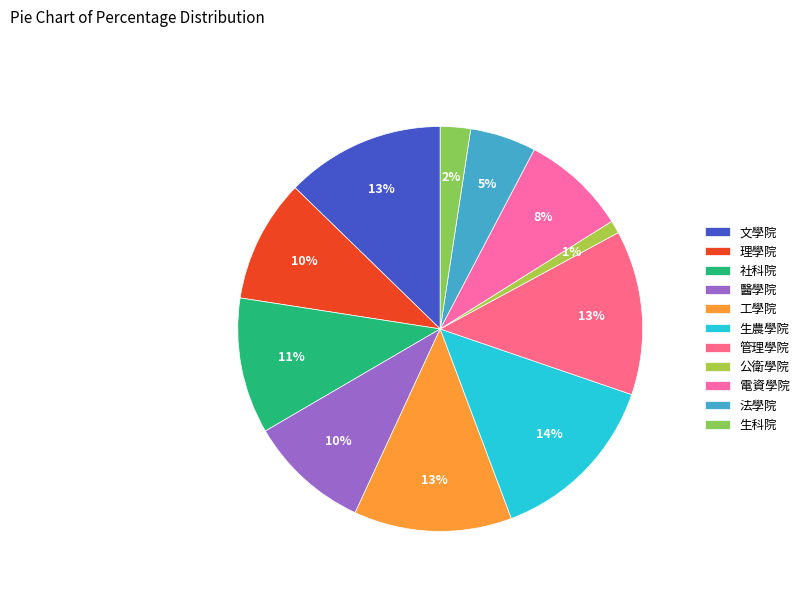

How many segments does this pie chart have?

11